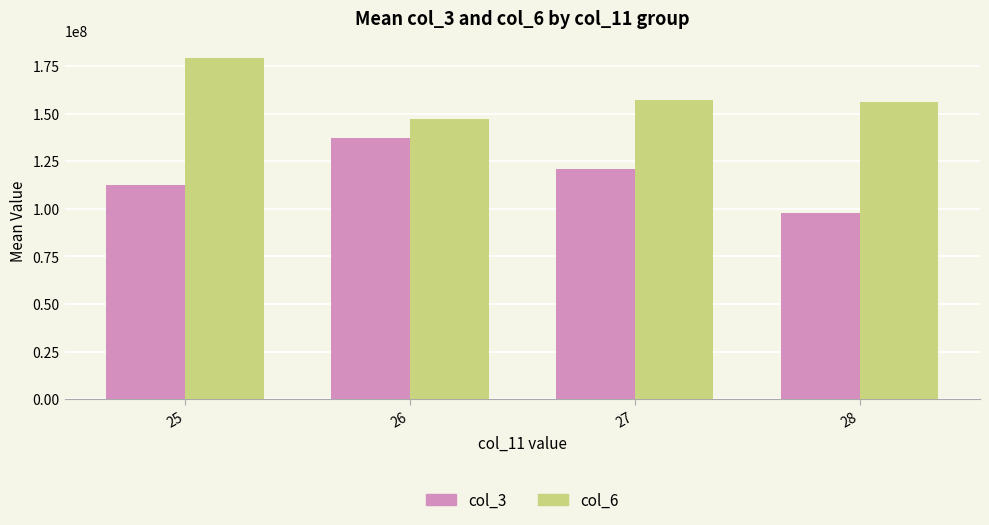

Between 27 and 28, which series saw the biggest shift?

col_3